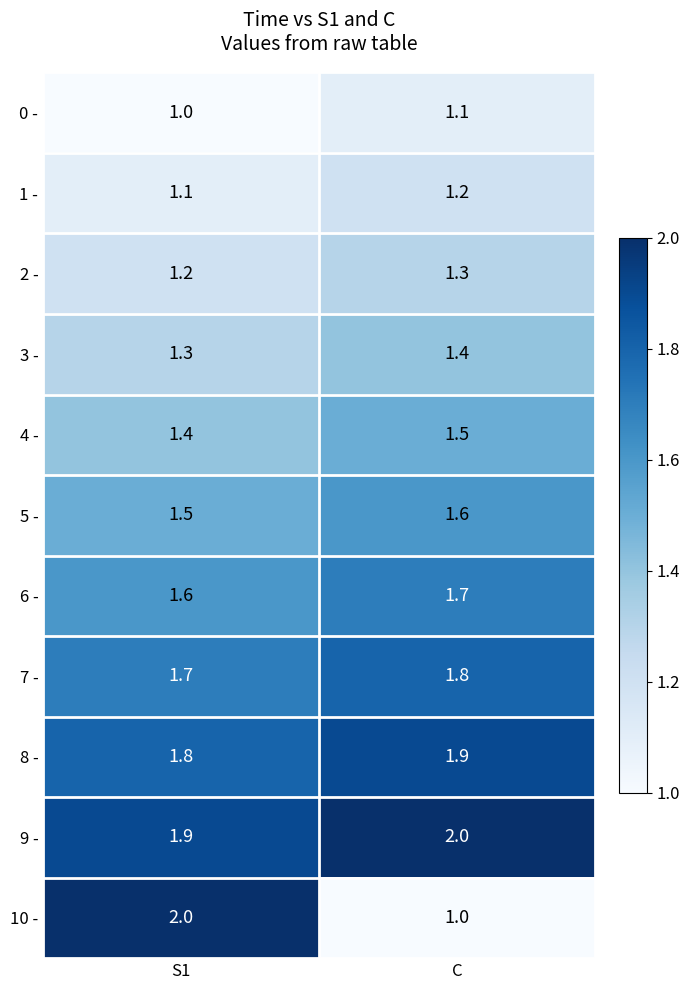

Which series has the widest spread of values?

10 -